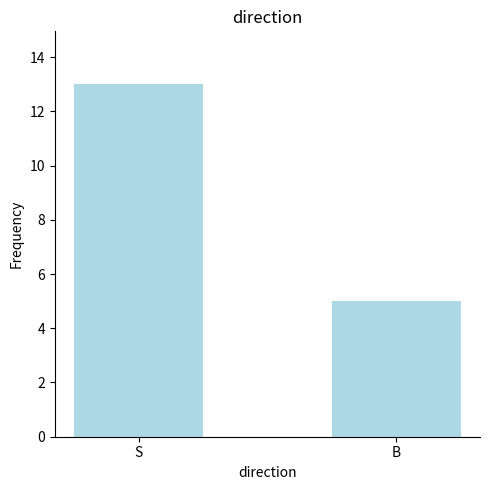

Read the value at B.

5